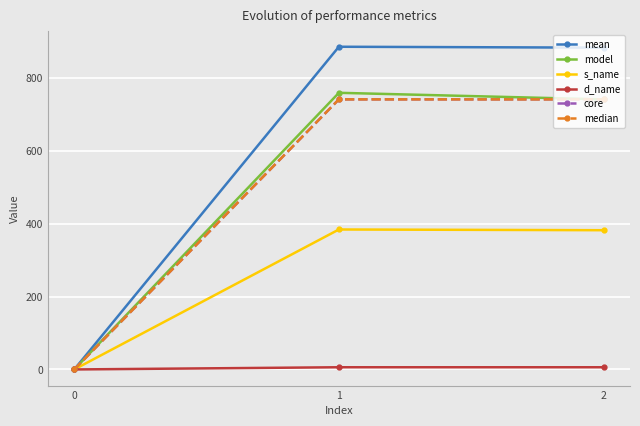

Which series changed the most between 1 and 2?

model